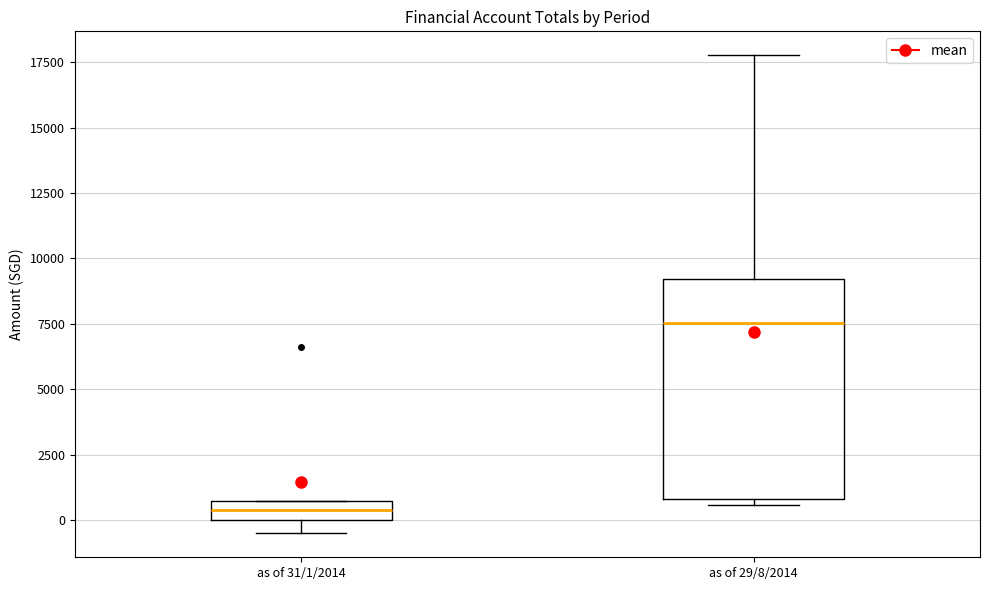

Comparing the boxes themselves (not the whiskers), which one is the tallest?

as of 29/8/2014